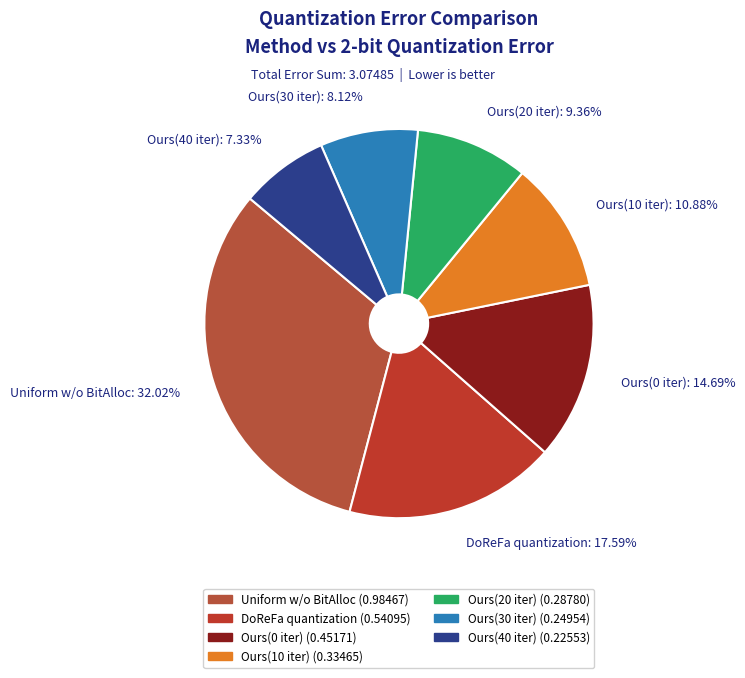

Does Ours(0 iter) account for over 50% of the chart?

No